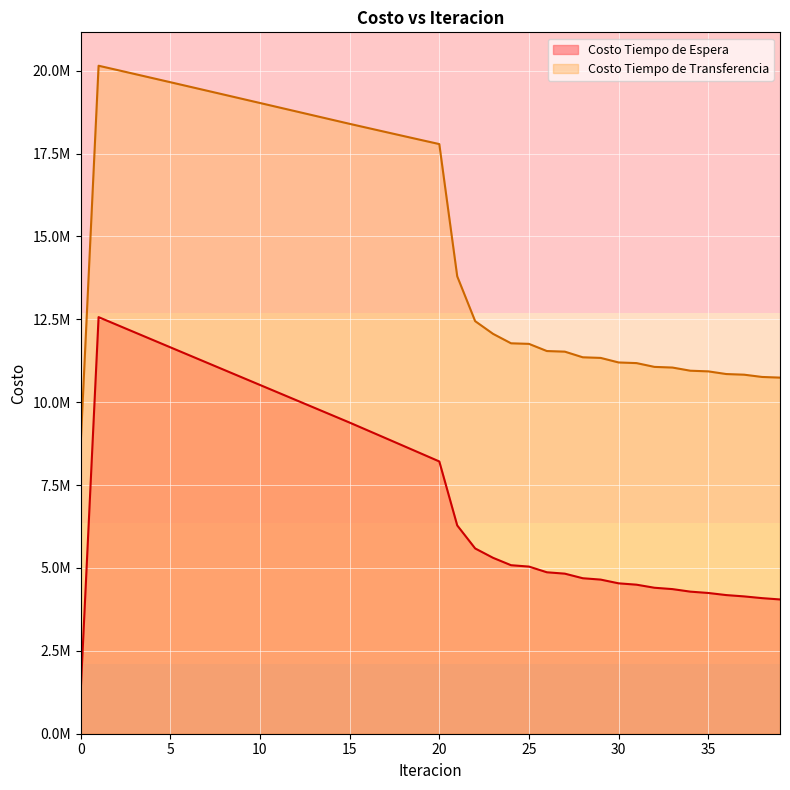

What is the difference between the maximum and second lowest values in the Costo Tiempo de Transferencia series?

9407676.4